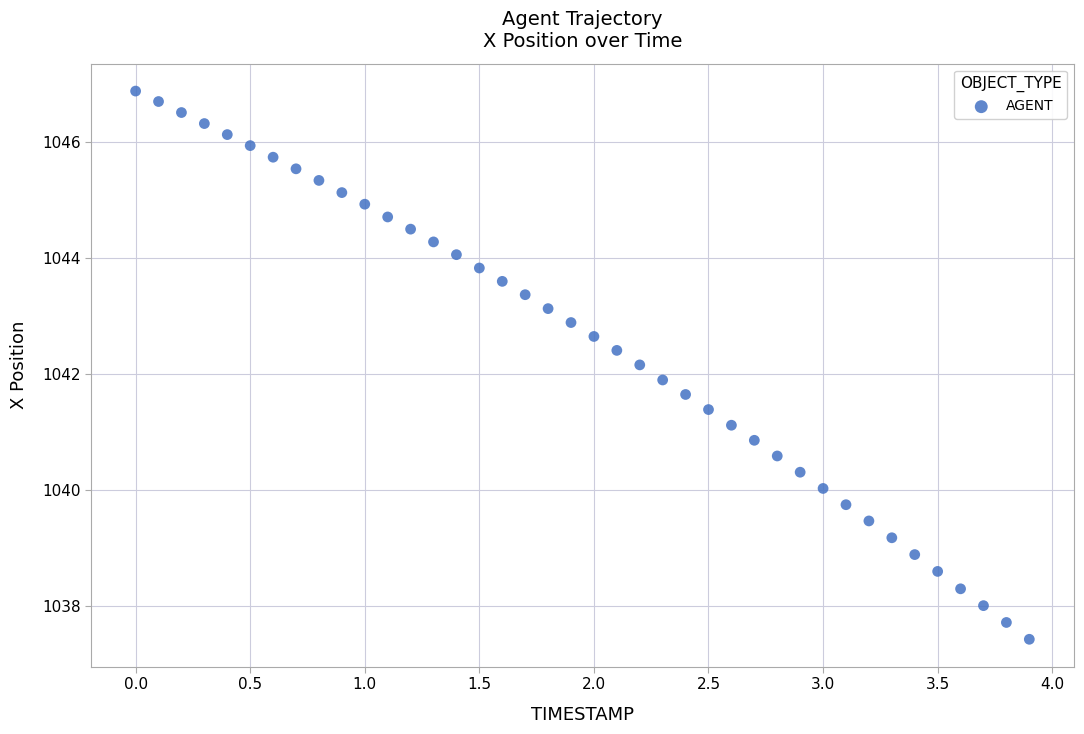

What is the range of X values (max minus min)?

3.9